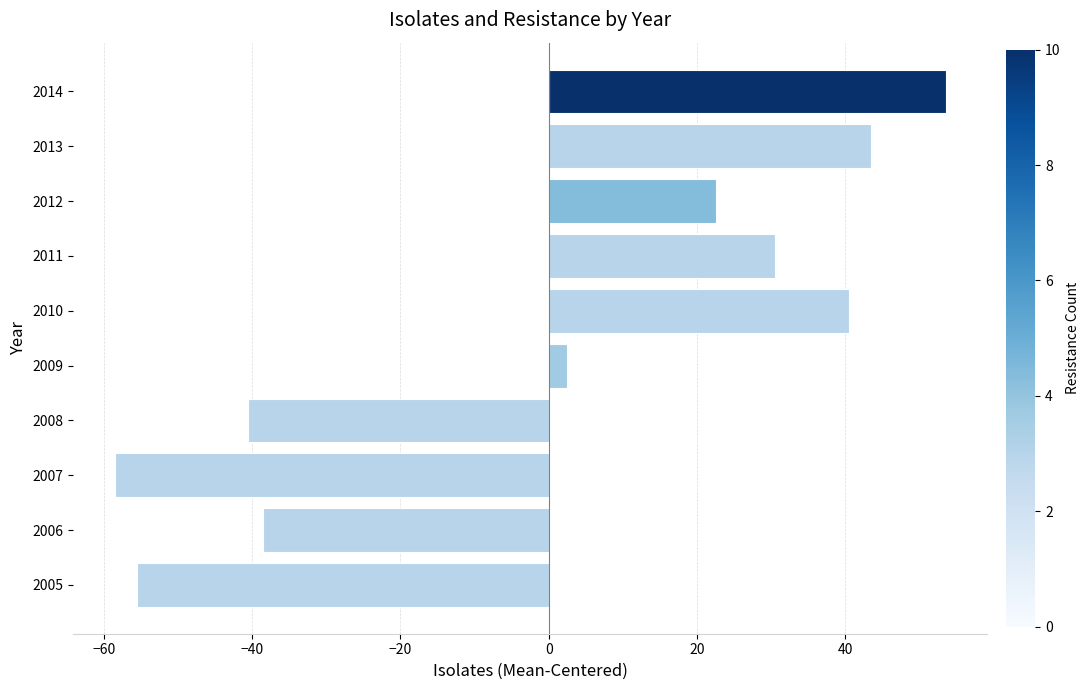

What is the sum of the values at 2010 and 2013?

84.0